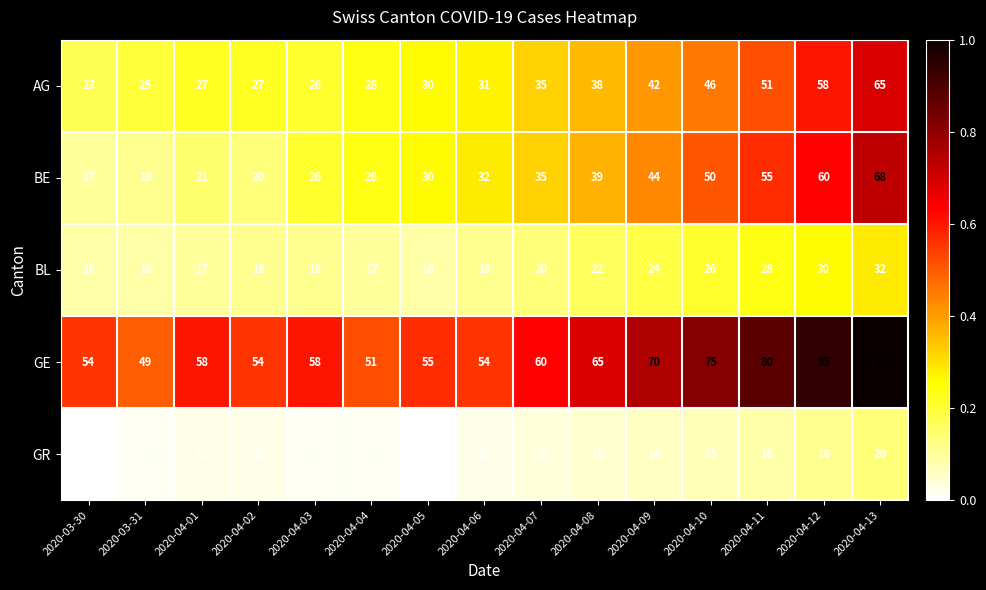

At which label does BE reach its minimum?

2020-03-30